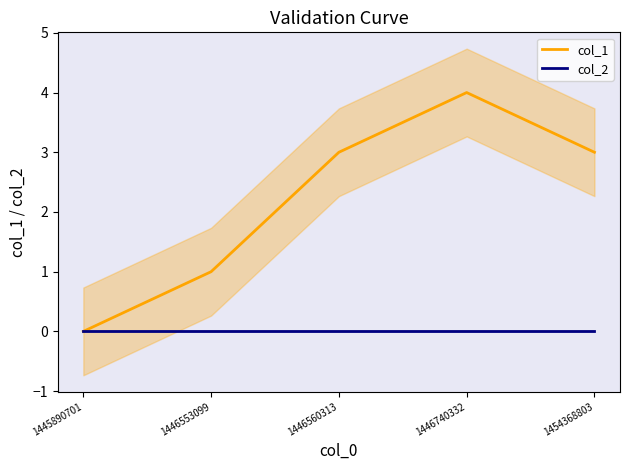

At which category does col_1 reach its first local peak?

1446740332